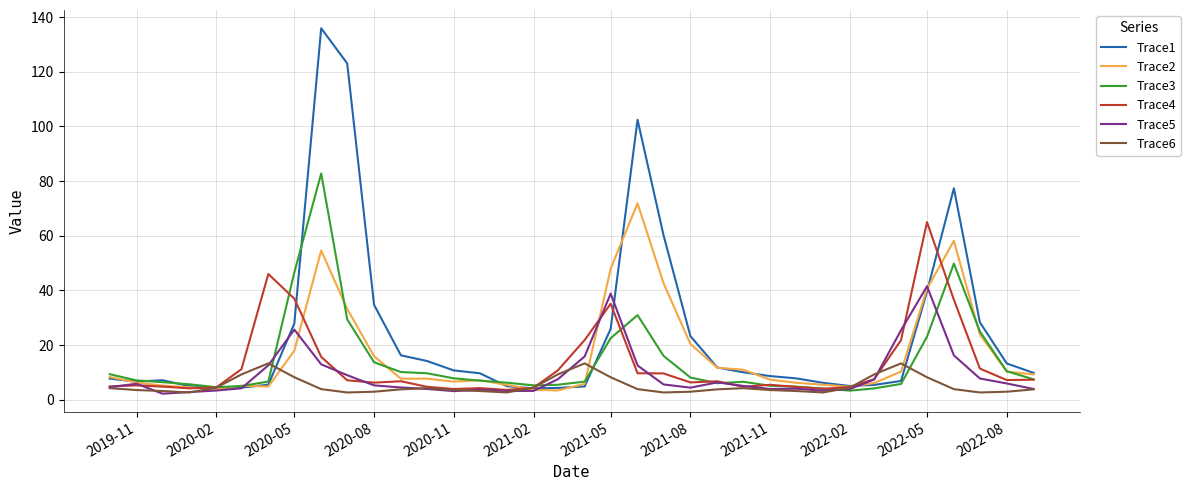

What is the maximum value shown in the chart?

136.0